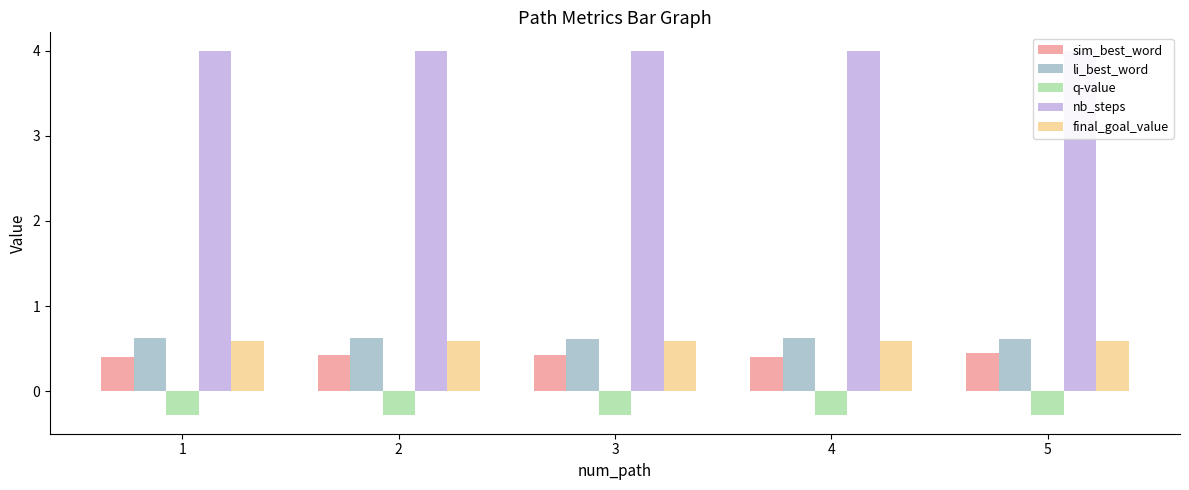

How many groups of bars are there?

5